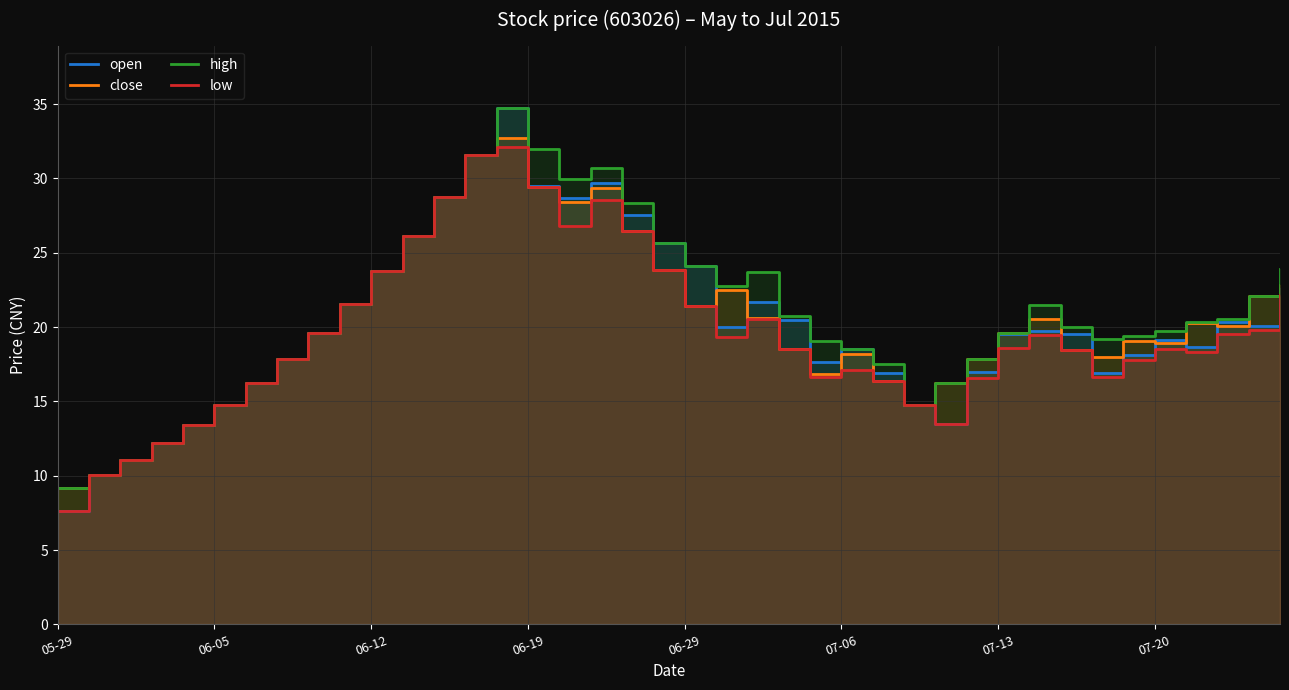

Which series has the widest spread of values?

open